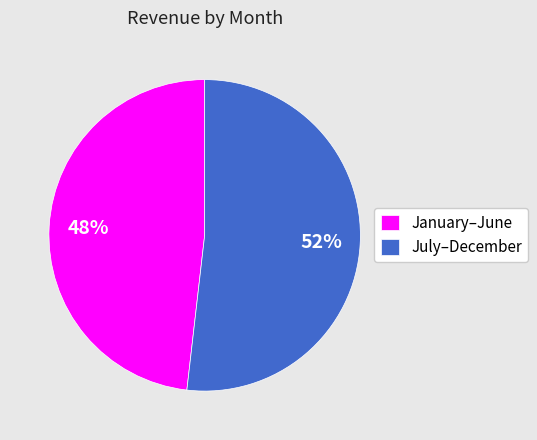

Combined, do January–June and July–December account for over 50%?

Yes